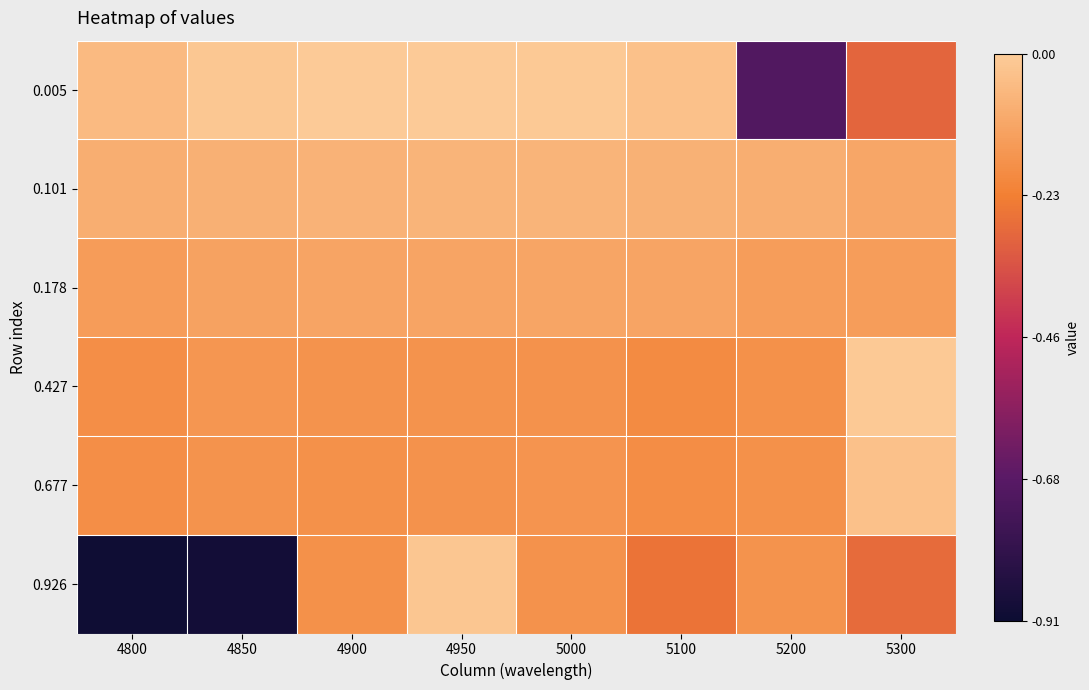

Reading left to right, list all the values displayed in this chart.

0.005: 4800=-0.1	4850=-0.0	4900=-0.0	4950=-0.0	5000=-0.0	5100=-0.0	5200=-0.7	5300=-0.3
0.101: 4800=-0.1	4850=-0.1	4900=-0.1	4950=-0.1	5000=-0.1	5100=-0.1	5200=-0.1	5300=-0.1
0.178: 4800=-0.1	4850=-0.1	4900=-0.1	4950=-0.1	5000=-0.1	5100=-0.1	5200=-0.1	5300=-0.1
0.427: 4800=-0.2	4850=-0.2	4900=-0.2	4950=-0.2	5000=-0.2	5100=-0.2	5200=-0.2	5300=-0.0
0.677: 4800=-0.2	4850=-0.2	4900=-0.2	4950=-0.2	5000=-0.2	5100=-0.2	5200=-0.2	5300=-0.0
0.926: 4800=-0.9	4850=-0.9	4900=-0.2	4950=-0.0	5000=-0.2	5100=-0.3	5200=-0.2	5300=-0.3